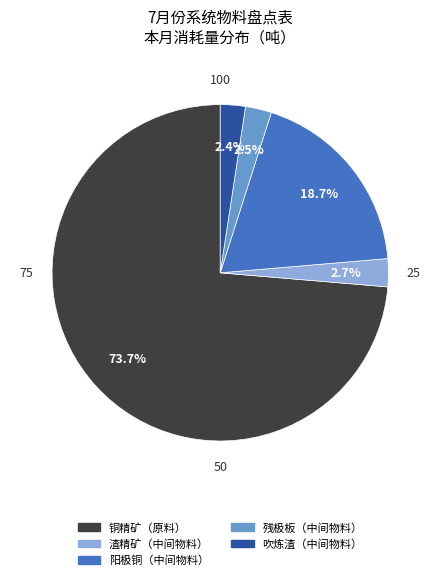

Does any single category account for the majority?

Yes